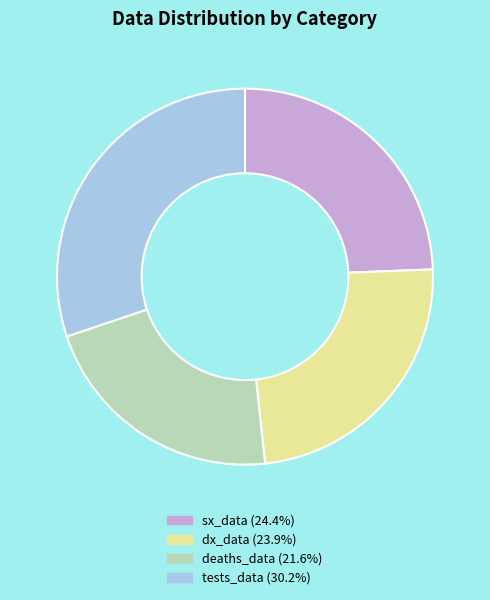

Does tests_data represent more than half of the total?

No